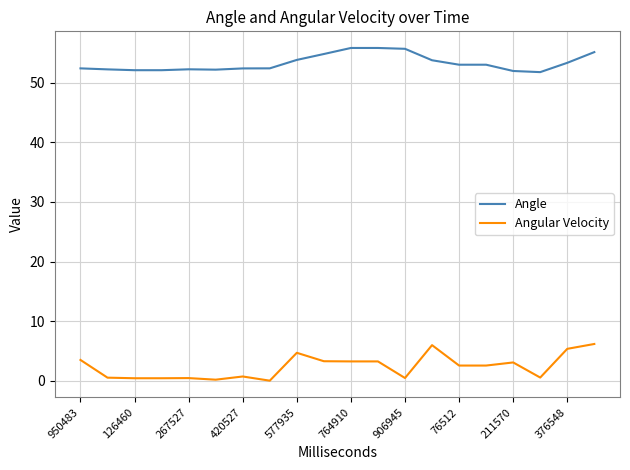

Rank the series by their maximum value, from highest to lowest.

Angle, Angular Velocity